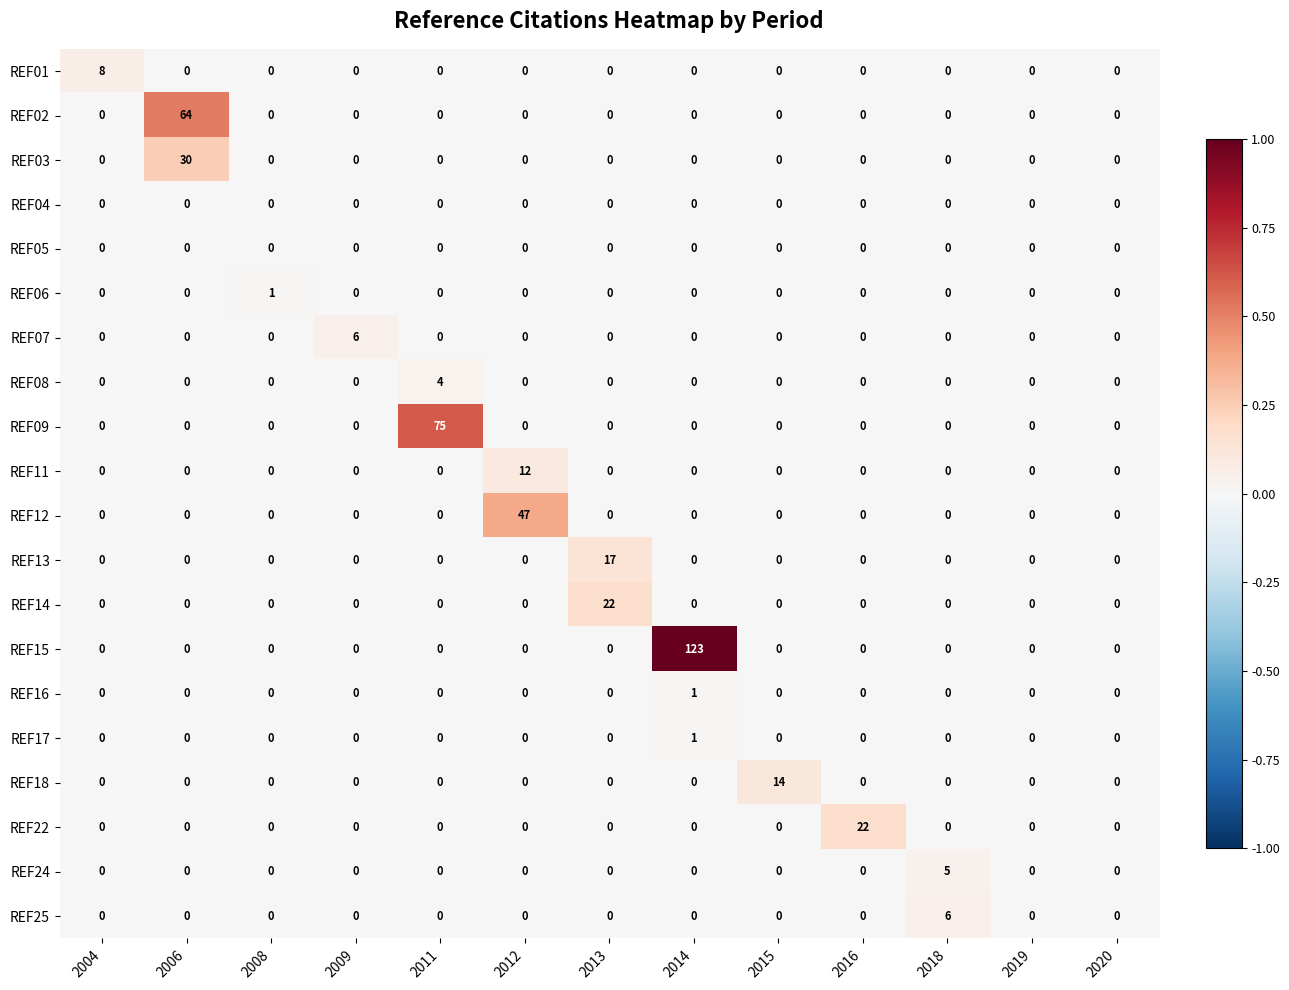

Is it true that REF08 equals 0 at 2018?

True